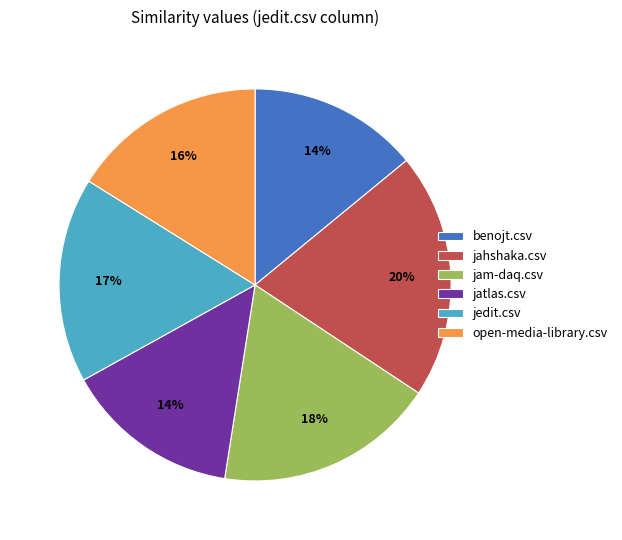

Which slice is the largest?

jahshaka.csv